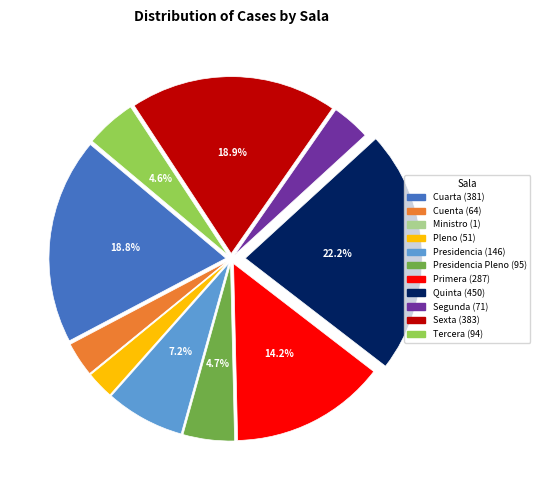

Is there any slice that represents more than half of the pie?

No